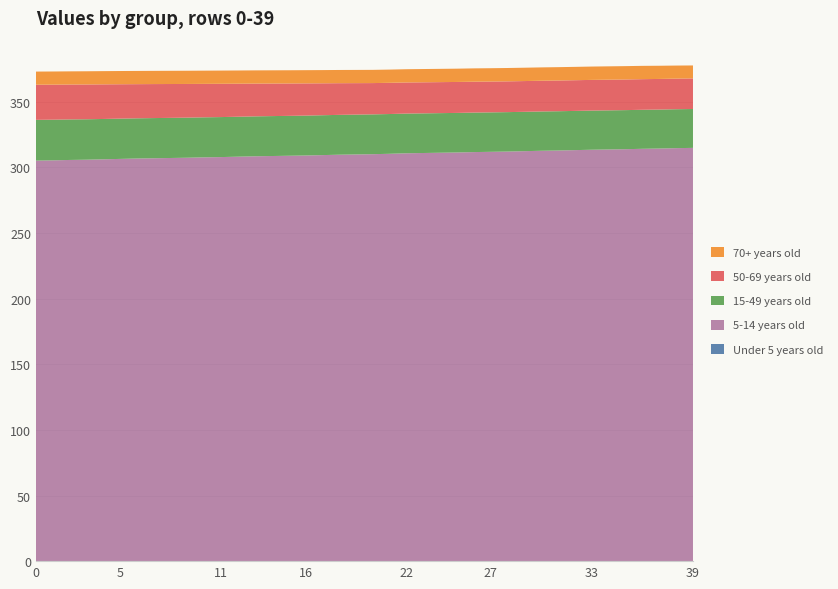

Reading right to left, list all the values displayed in this chart.

Under 5 years old: 0.1	0.1	0.1	0.1	0.1	0.1	0.1	0.1	0.1	0.1	0.1	0.1	0.1	0.1	0.1	0.1	0.1	0.1	0.1	0.1	0.1	0.1	0.1	0.1	0.1	0.1	0.1	0.1	0.1	0.1	0.1	0.1	0.1	0.1	0.1	0.1	0.1	0.1	0.1	0.1
5-14 years old: 314.8	314.6	314.3	314.1	313.8	313.6	313.4	313.1	312.8	312.6	312.3	312.0	311.8	311.6	311.3	311.1	310.9	310.7	310.3	310.0	309.8	309.6	309.3	309.0	308.8	308.6	308.4	308.1	307.8	307.6	307.3	307.1	306.9	306.7	306.4	306.1	305.8	305.6	305.3	305.1
15-49 years old: 29.6	29.7	29.7	29.7	29.8	29.8	29.8	29.9	29.9	30.0	30.0	30.1	30.1	30.1	30.1	30.2	30.2	30.2	30.3	30.3	30.4	30.4	30.4	30.4	30.4	30.4	30.4	30.4	30.5	30.5	30.6	30.6	30.6	30.6	30.7	30.7	30.8	30.9	31.0	31.1
50-69 years old: 23.3	23.3	23.3	23.3	23.4	23.4	23.4	23.4	23.4	23.4	23.4	23.5	23.5	23.5	23.6	23.6	23.7	23.7	23.8	23.8	24.0	24.1	24.3	24.5	24.7	24.8	25.0	25.2	25.4	25.5	25.7	25.8	25.9	26.0	26.2	26.4	26.5	26.6	26.7	26.8
70+ years old: 9.9	10.0	10.1	10.1	10.2	10.2	10.2	10.2	10.2	10.2	10.2	10.2	10.2	10.2	10.1	10.1	10.1	10.1	10.1	10.1	10.1	10.1	10.1	10.1	10.1	10.1	10.1	10.1	10.1	10.1	10.1	10.1	10.1	10.1	10.1	10.1	10.1	10.0	10.0	10.0